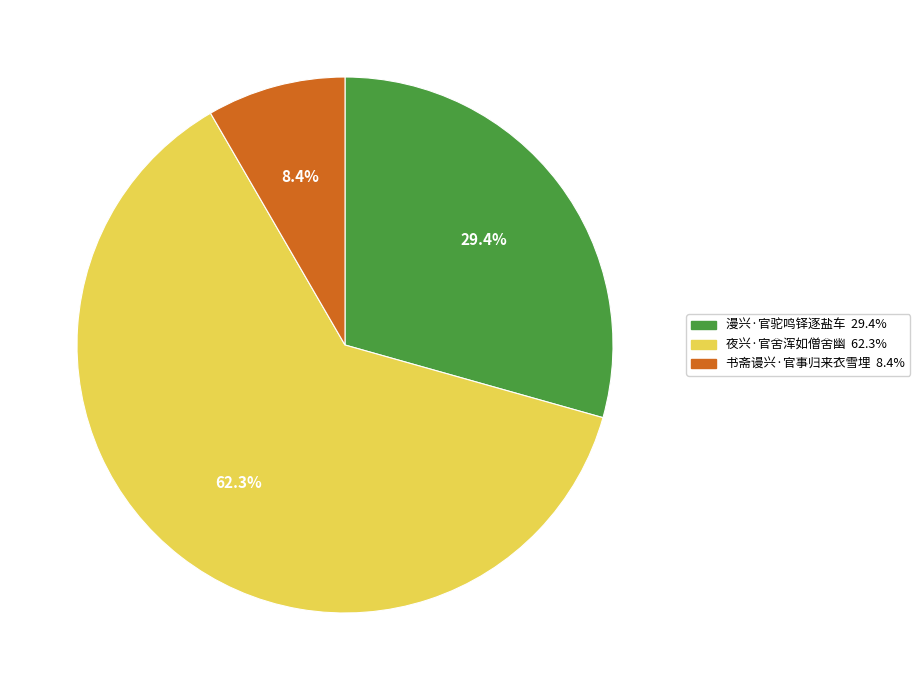

Do 书斋谩兴·官事归来衣雪埋 and 漫兴·官驼鸣铎逐盐车 together represent more than half of the pie?

No